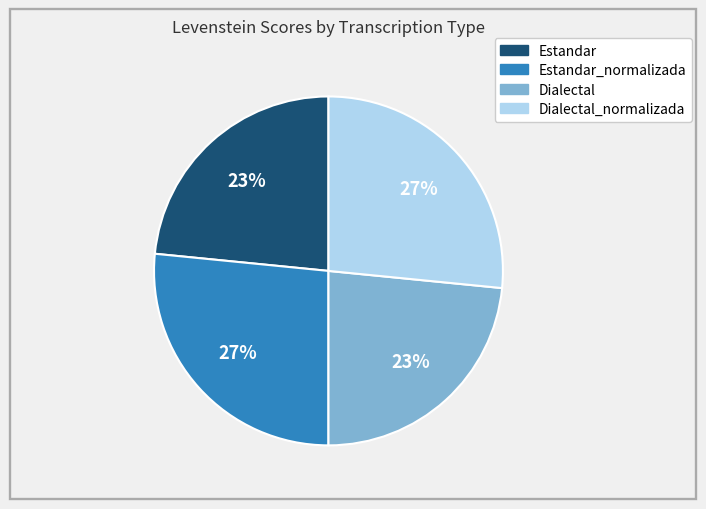

To the nearest percent, what is the average slice percentage?

25%